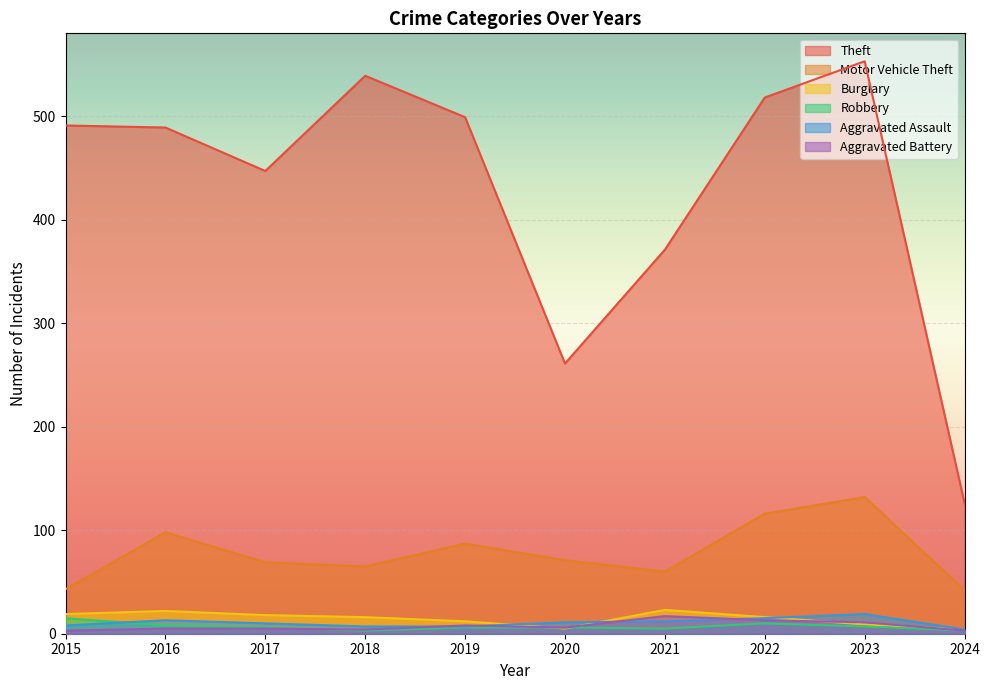

At which category is the sum across all series the highest?

2023